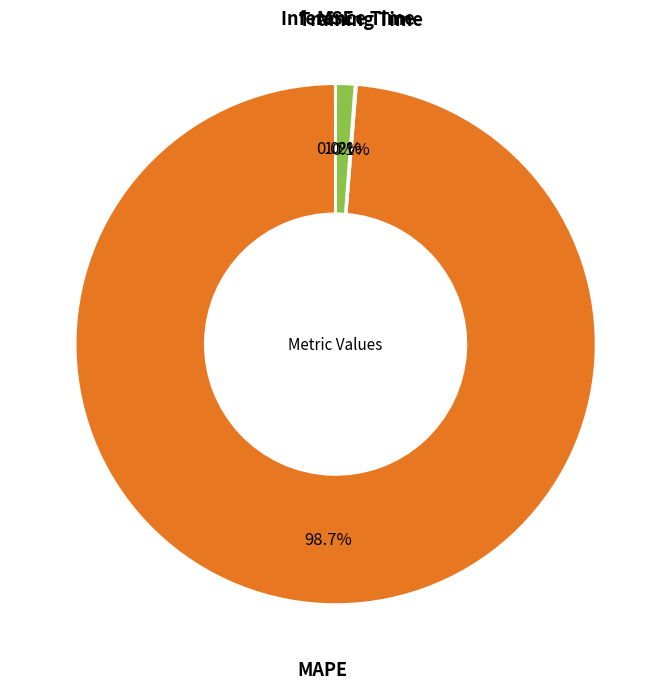

How much of the chart is everything except Inference Time?

98.8%